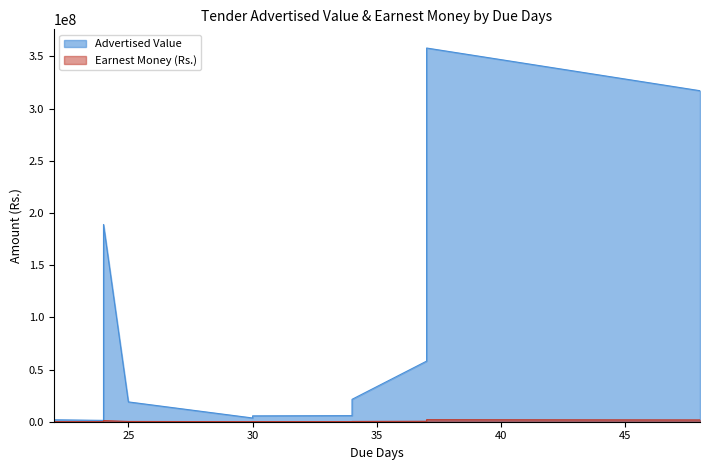

Which category has the highest value in the Earnest Money (Rs.) series?

37